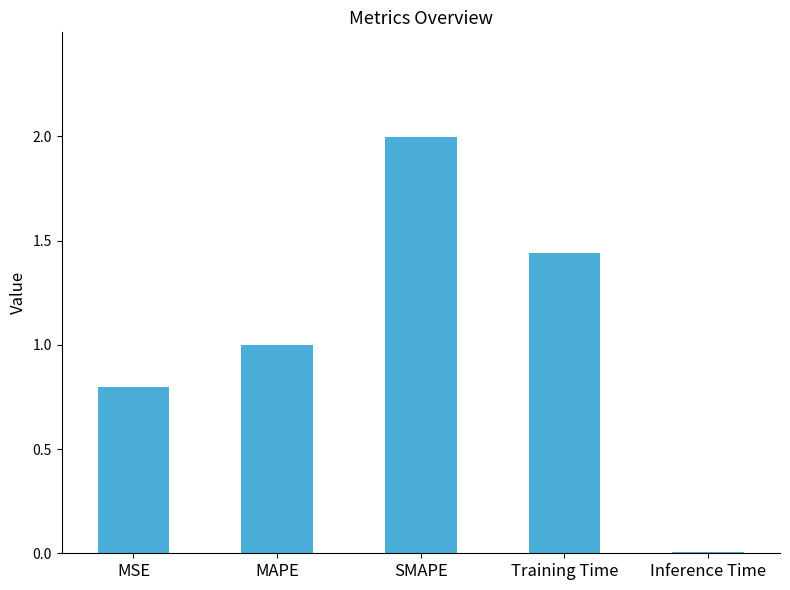

What is the label of the 3rd bar from the right?

SMAPE